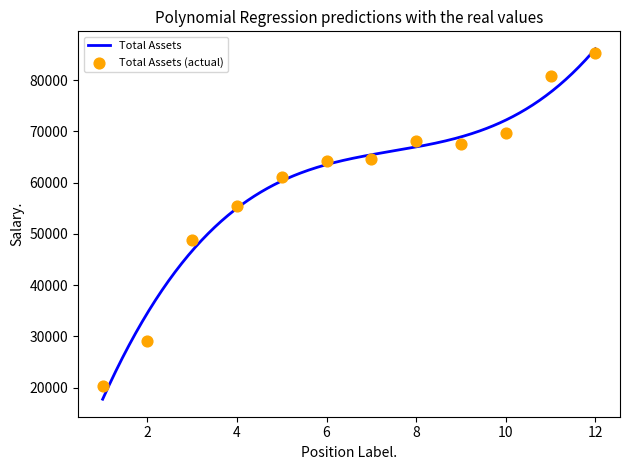

What is the maximum value for Total Assets?

86095.4